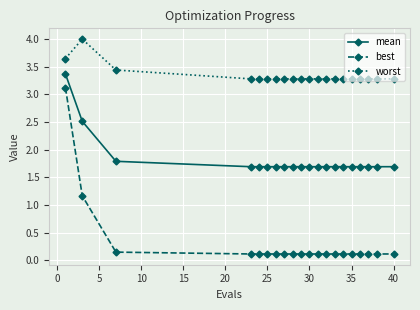

How many lines are shown in the chart?

3